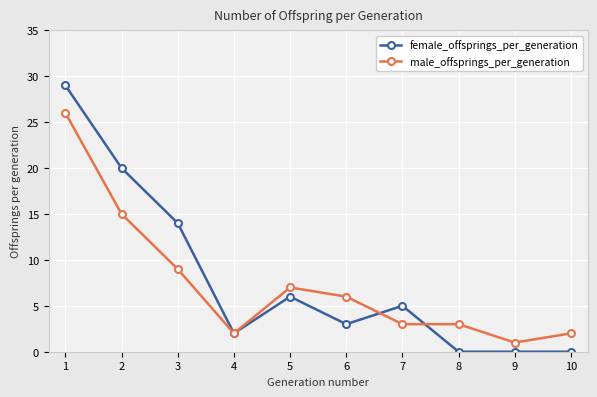

At 1, list the series in order from largest to smallest.

female_offsprings_per_generation, male_offsprings_per_generation